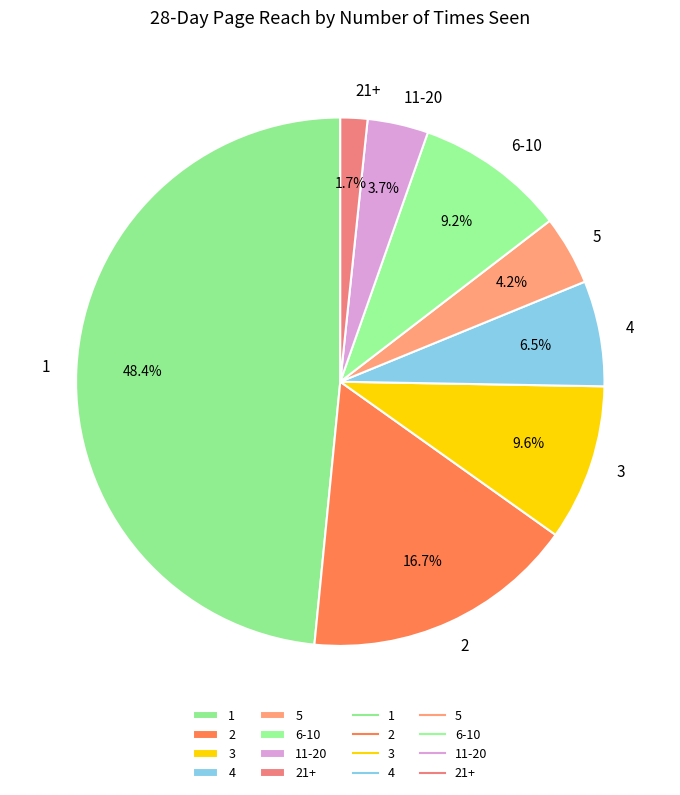

Which slice is the smallest?

21+